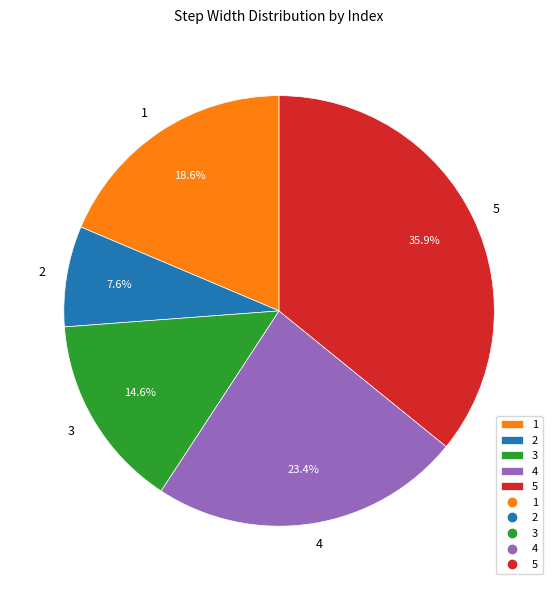

To the nearest percent, what percentage of the pie is 5?

36%